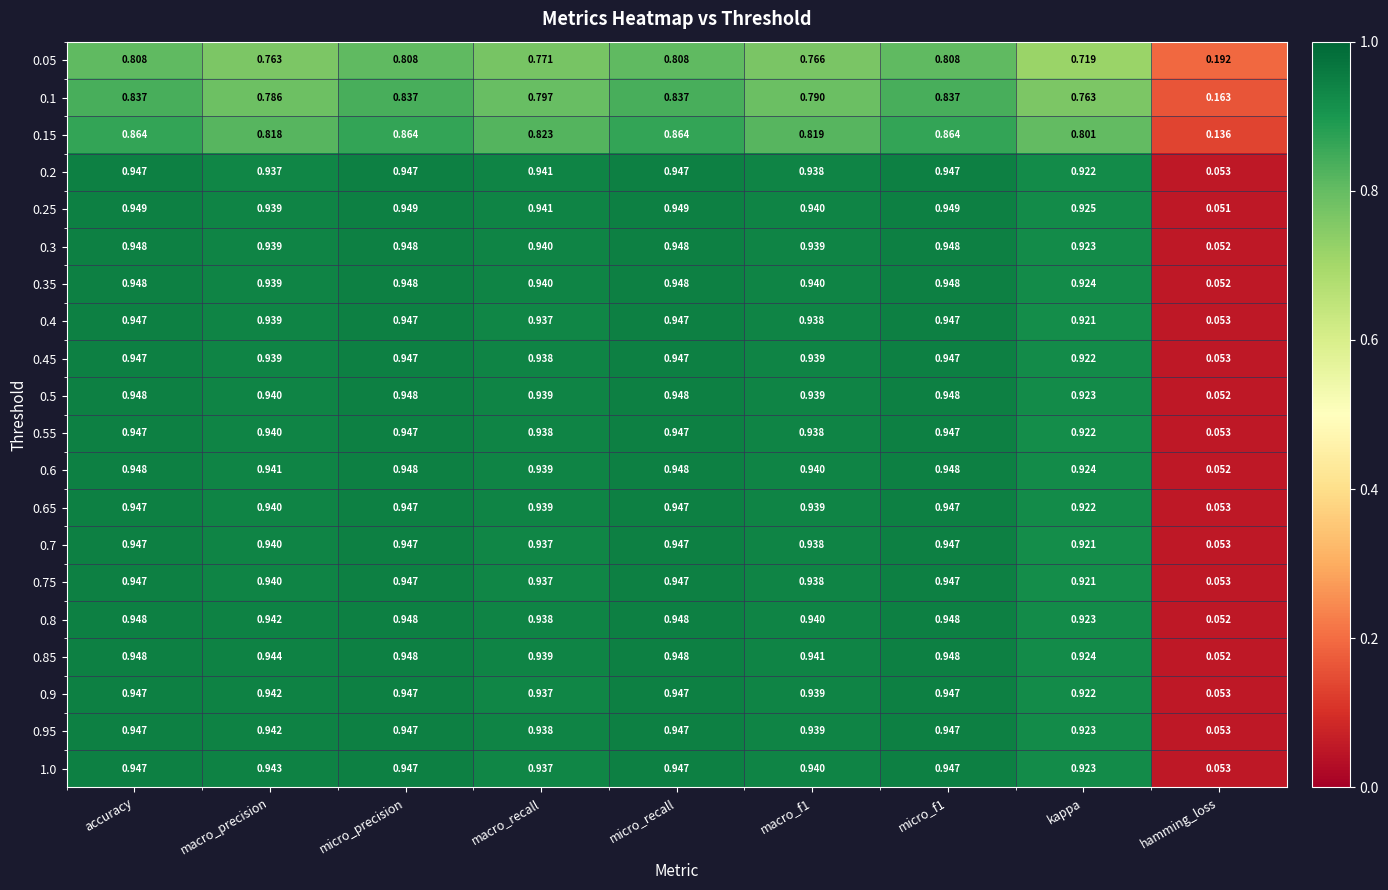

Which series has the largest range (max minus min)?

0.25